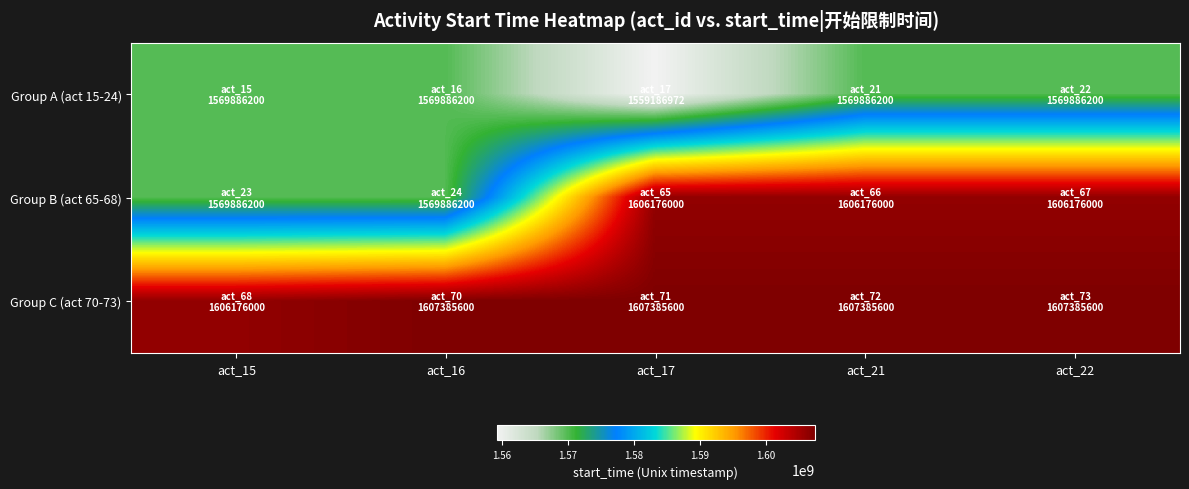

Which series has the widest spread of values?

Group B (act 65-68)